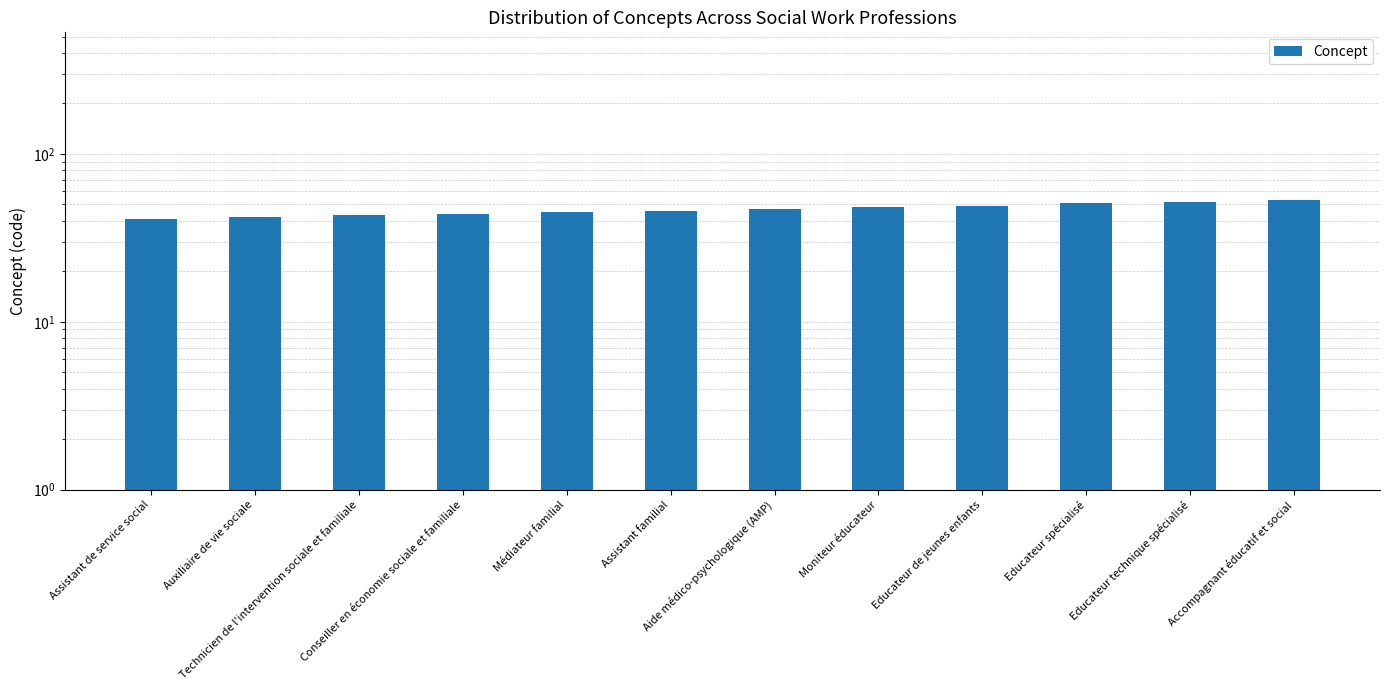

Is it true that the value at Aide médico-psychologique (AMP) is 73?

False